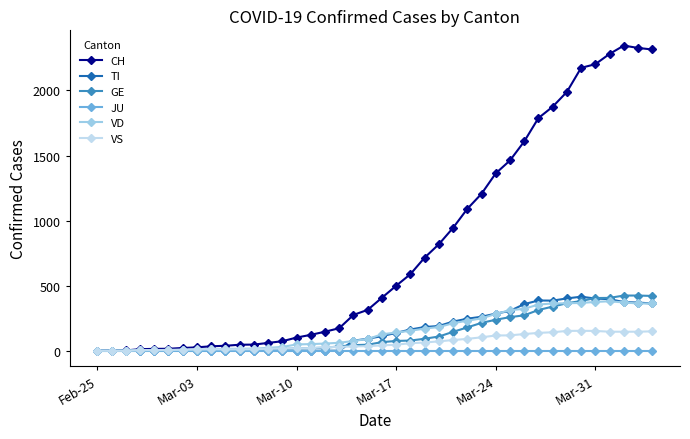

Which series has the largest total across all categories?

CH